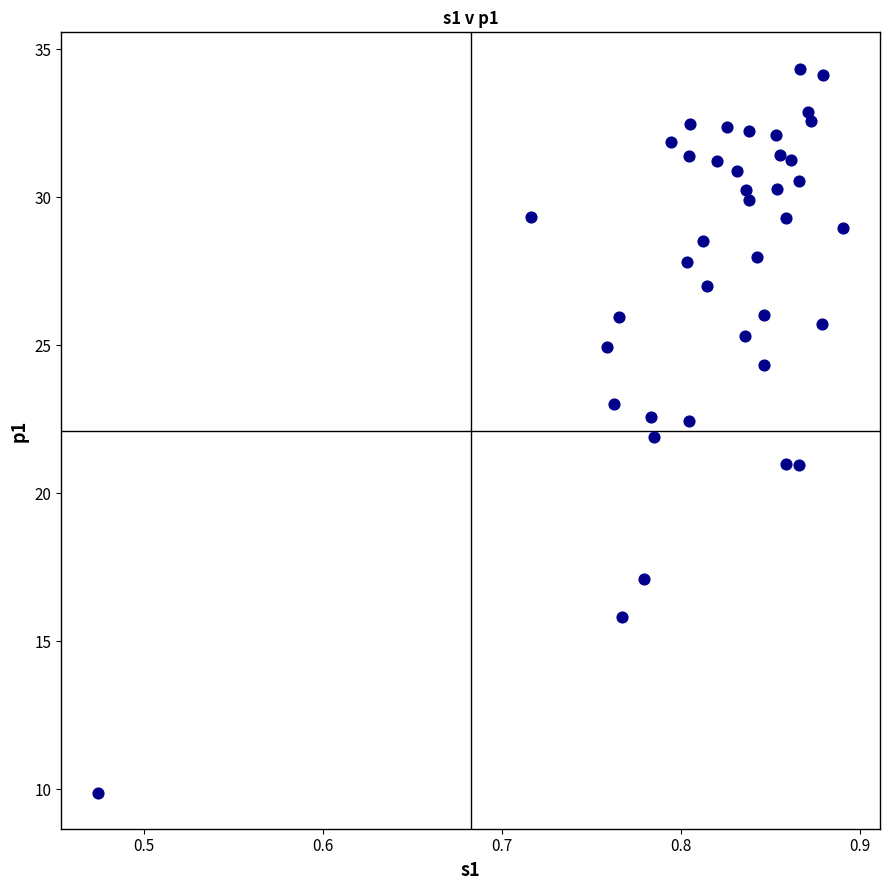

What is the range of X values (max minus min)?

0.4